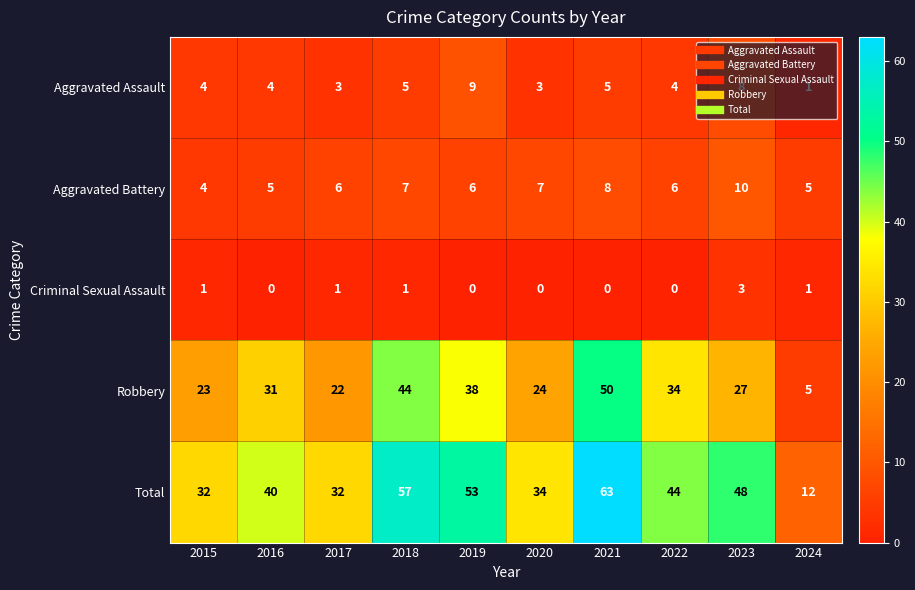

Rank the series by their maximum value, from highest to lowest.

Total, Robbery, Aggravated Battery, Aggravated Assault, Criminal Sexual Assault